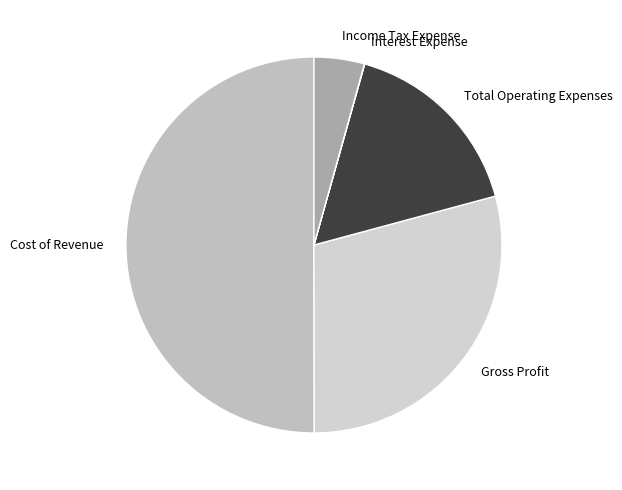

Is it true that Income Tax Expense is 4% of the pie?

True